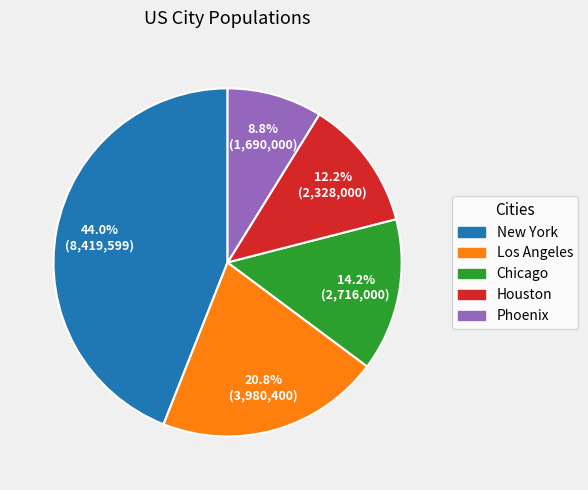

Does Los Angeles account for over 50% of the chart?

No